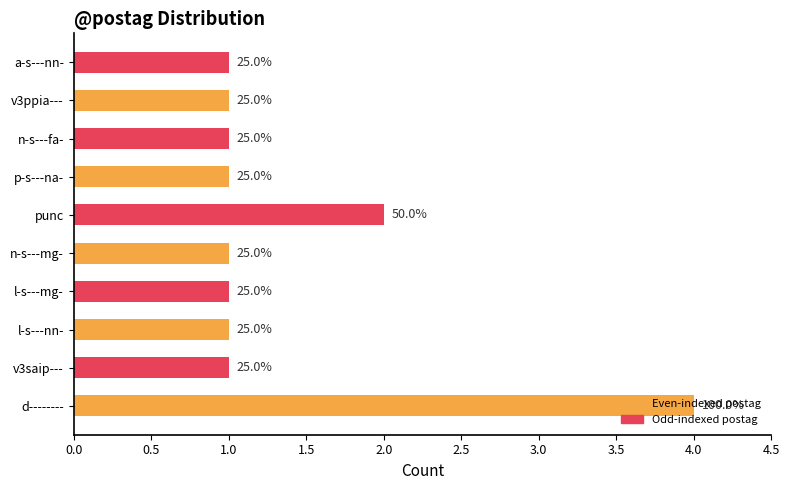

What is the average value?

1